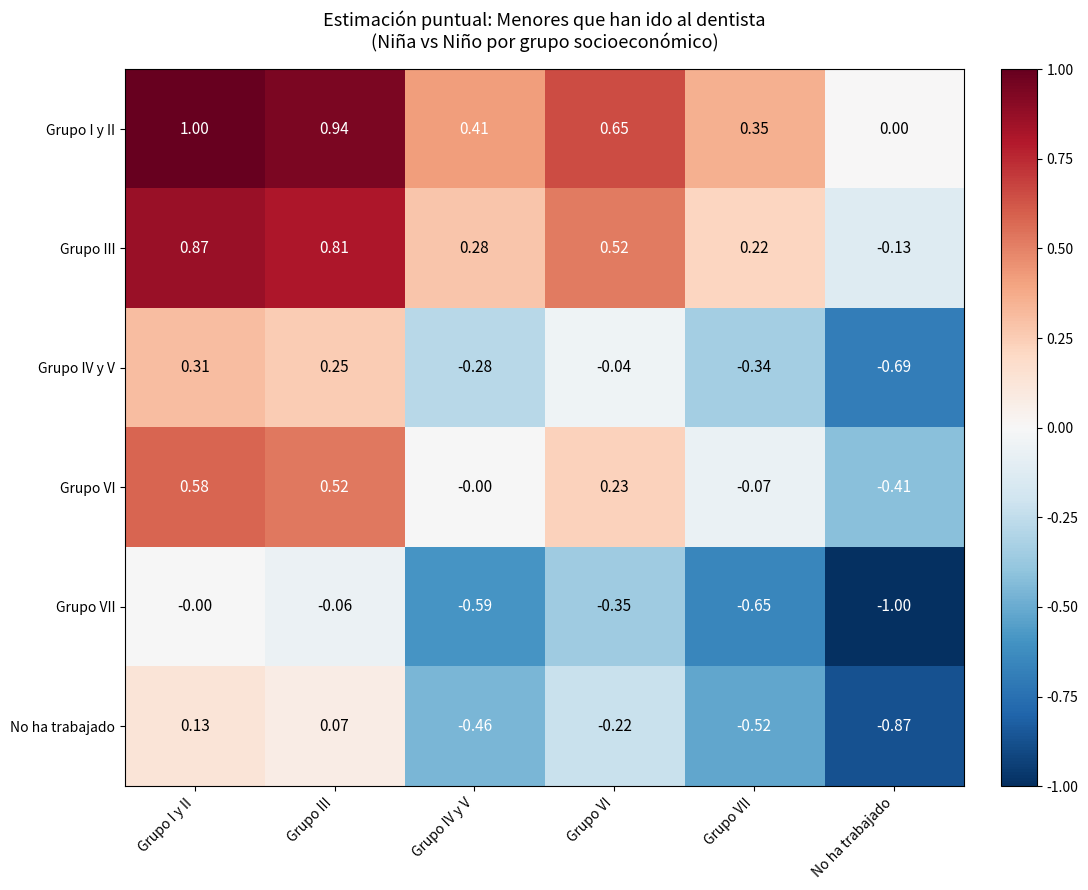

Where is Grupo I y II nearest to the value 0?

No ha trabajado